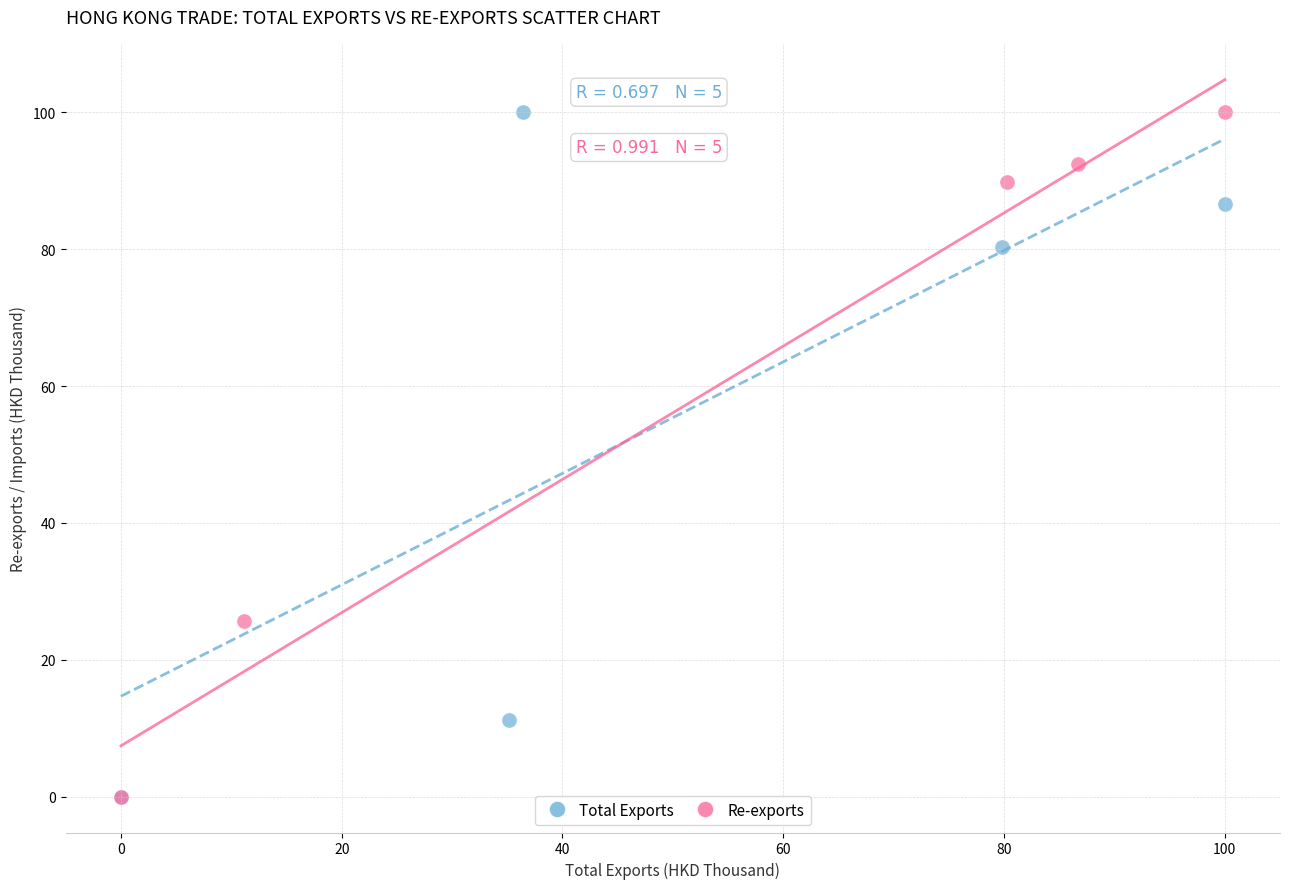

Which series has the largest Y range (max minus min)?

Re-exports